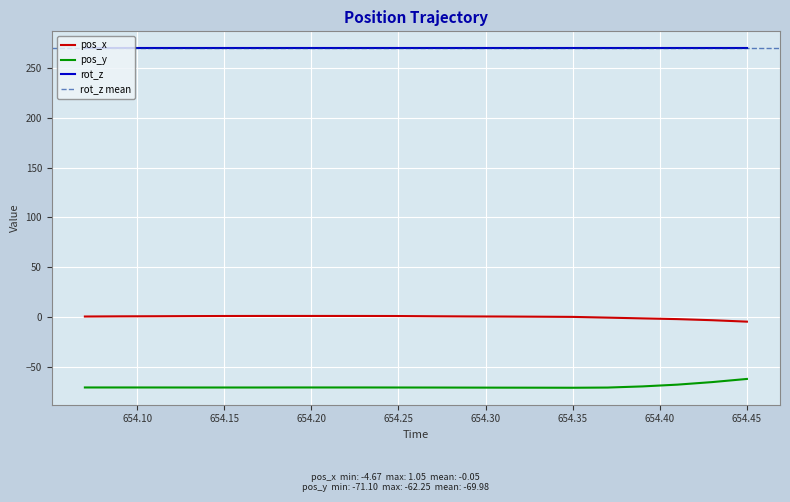

True or false: pos_y and pos_x cross at least once.

False